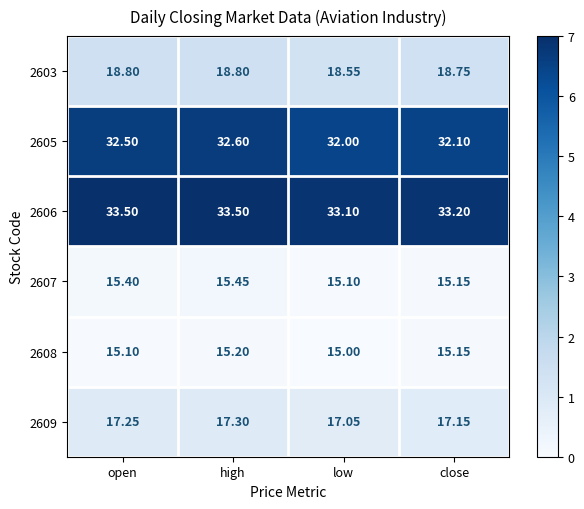

Which series has the largest range (max minus min)?

2605